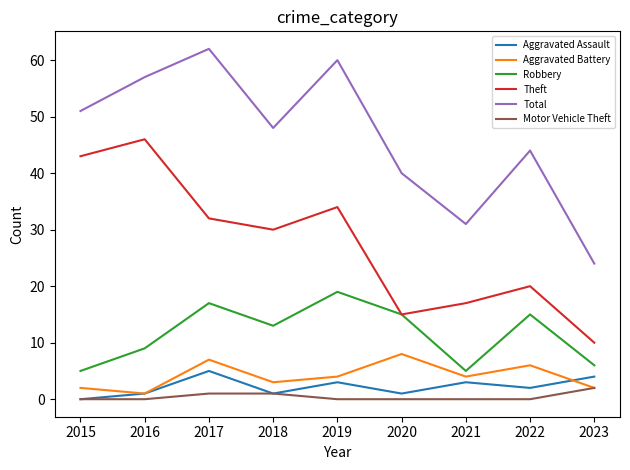

What is the highest value of the Robbery series?

19